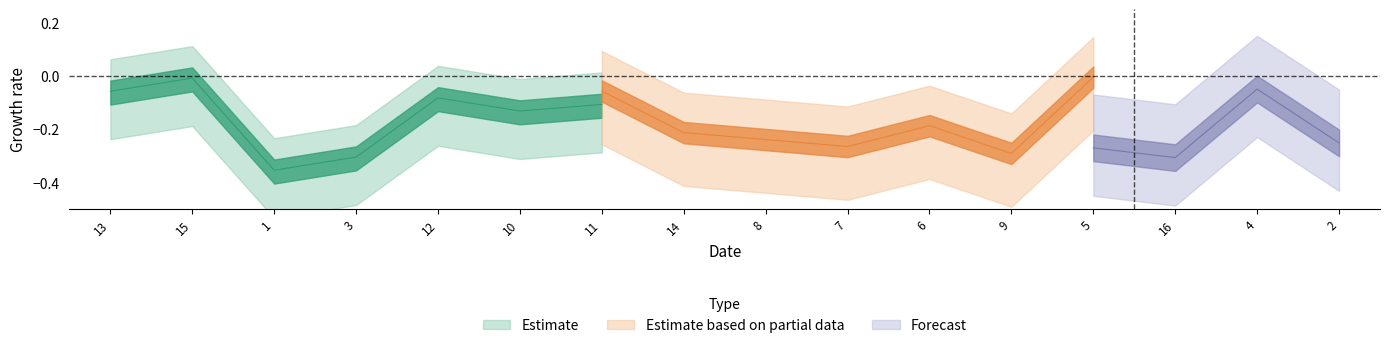

In Estimate based on partial data, how many points are lower than both neighbors (excluding endpoints)?

2